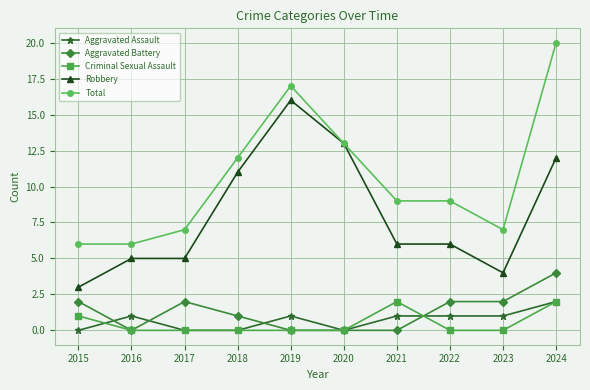

True or false: Aggravated Assault and Total cross at least once.

False